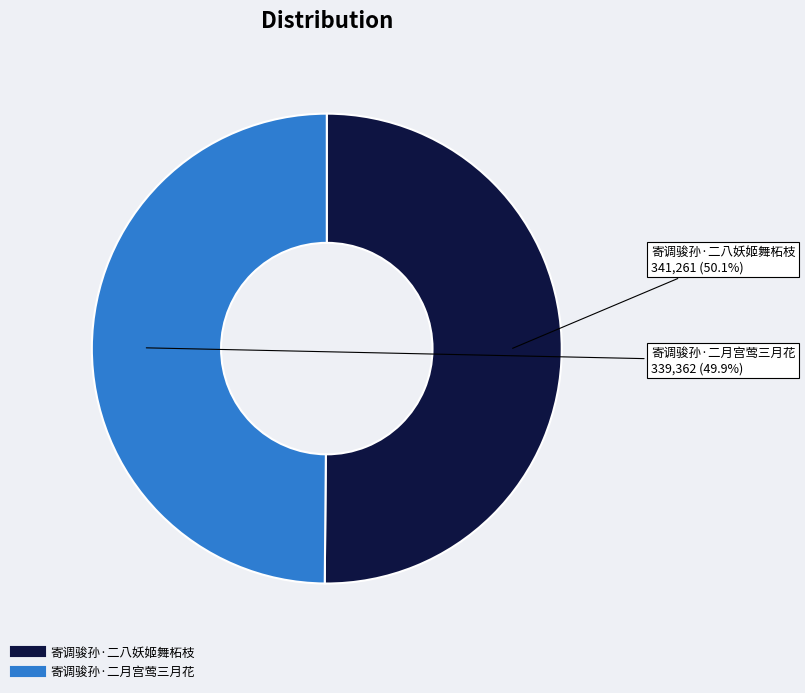

What percentage is the 寄调骏孙·二八妖姬舞柘枝 slice, to the nearest percent?

50%